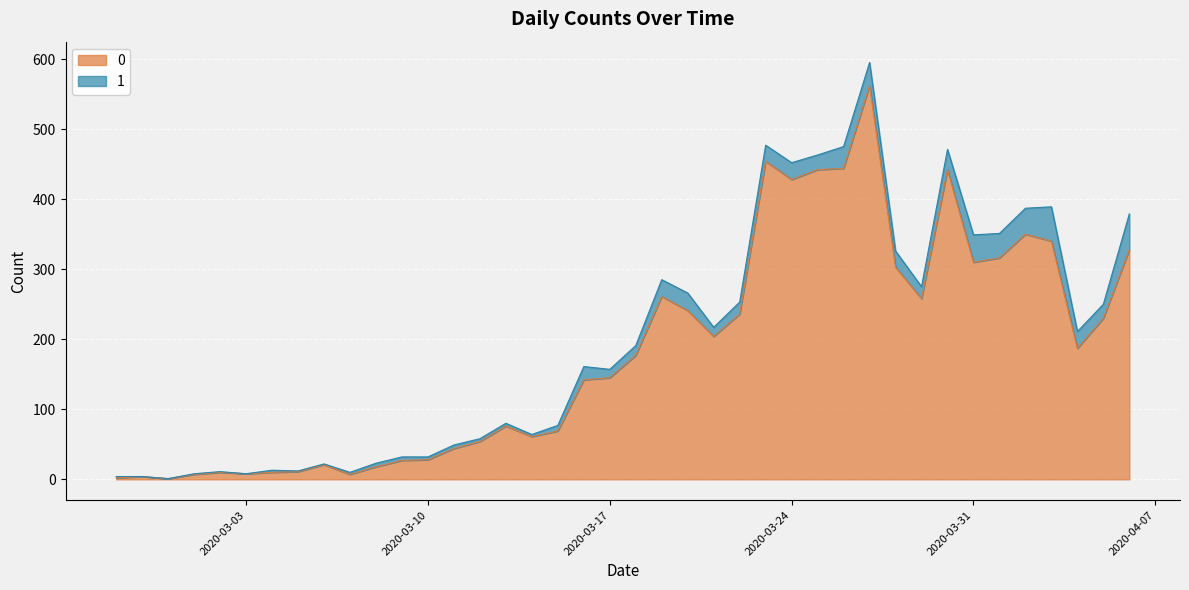

Is it true that the value at 2020-03-02 is 10?

True